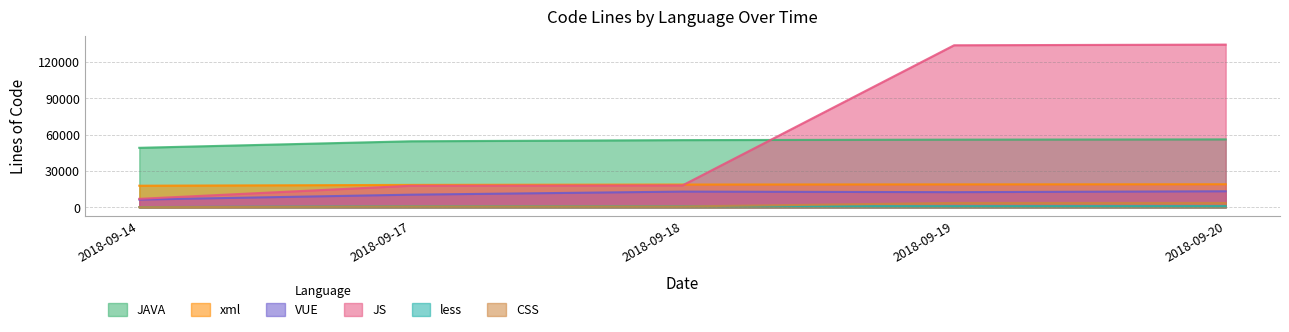

What is the sum of the JS values at 2018-09-14 and 2018-09-18?

25218